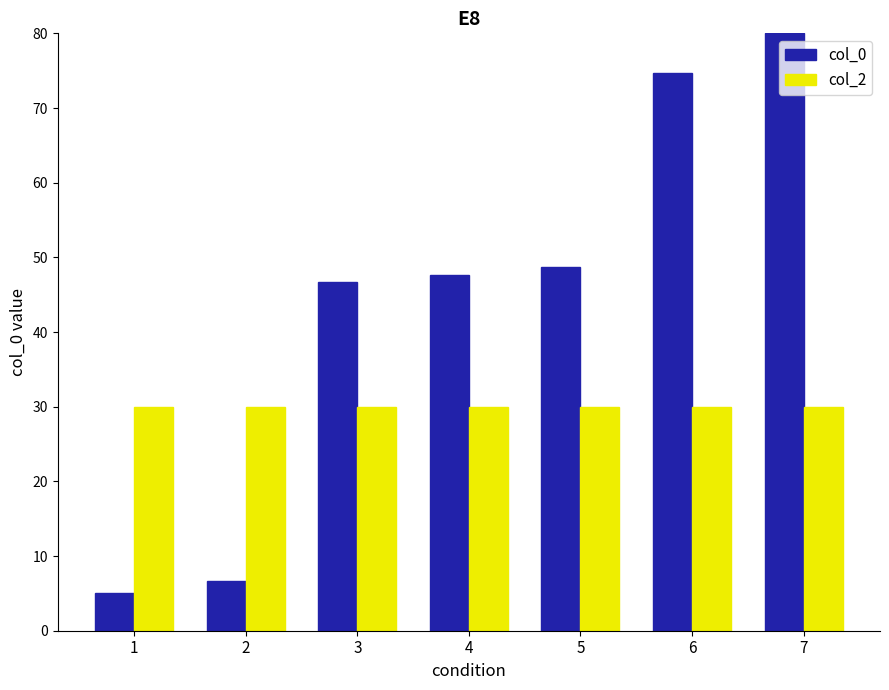

Rank the series by their maximum value, from lowest to highest.

col_2, col_0